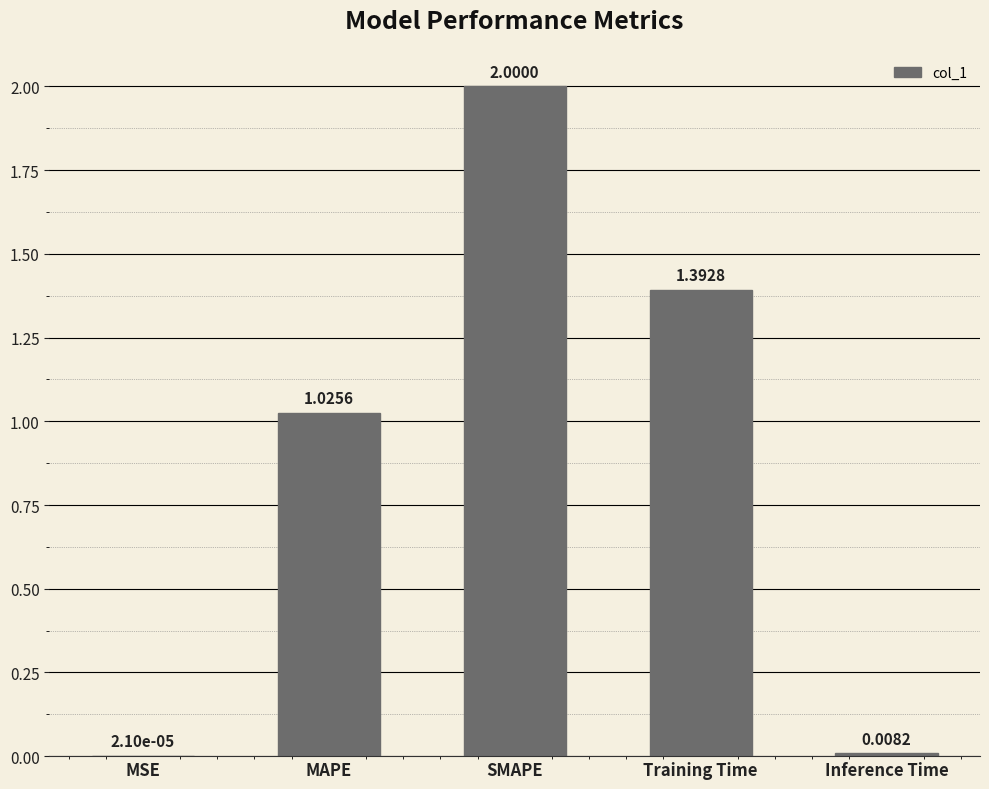

What is the greatest value displayed?

2.0